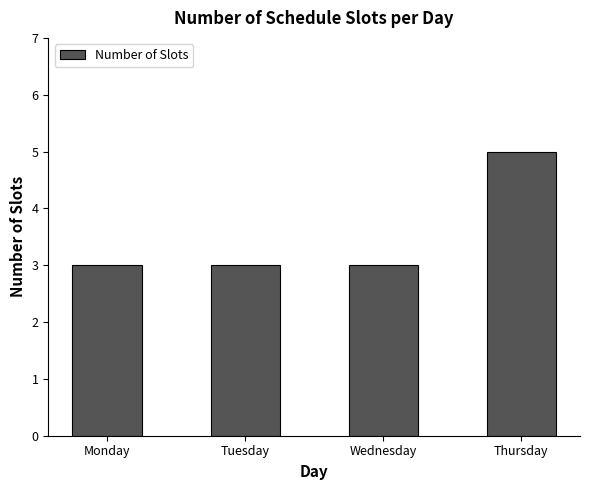

What is the change in value from Wednesday to Thursday?

+2